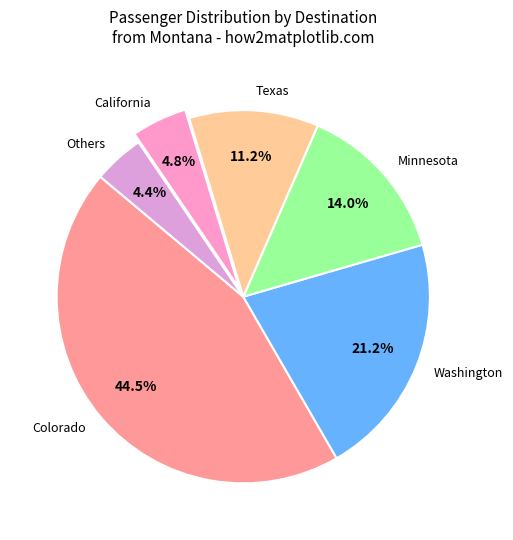

Combined, what portion of the pie is Others and Minnesota?

18.4%